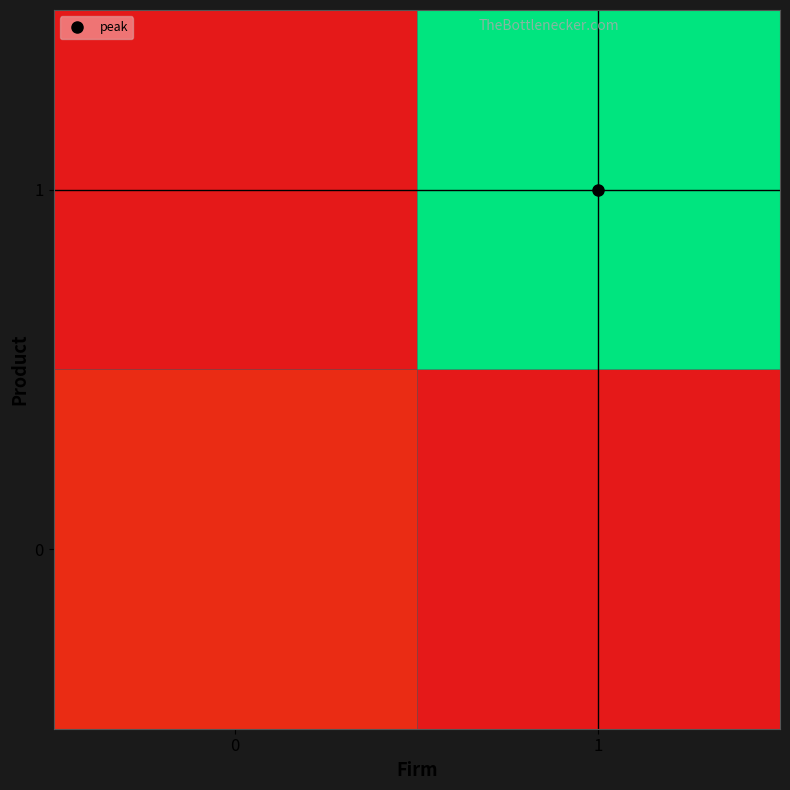

Reading left to right, transcribe all the data shown in this chart.

0: 0=0.0	1=0.0
1: 0=0.0	1=0.2